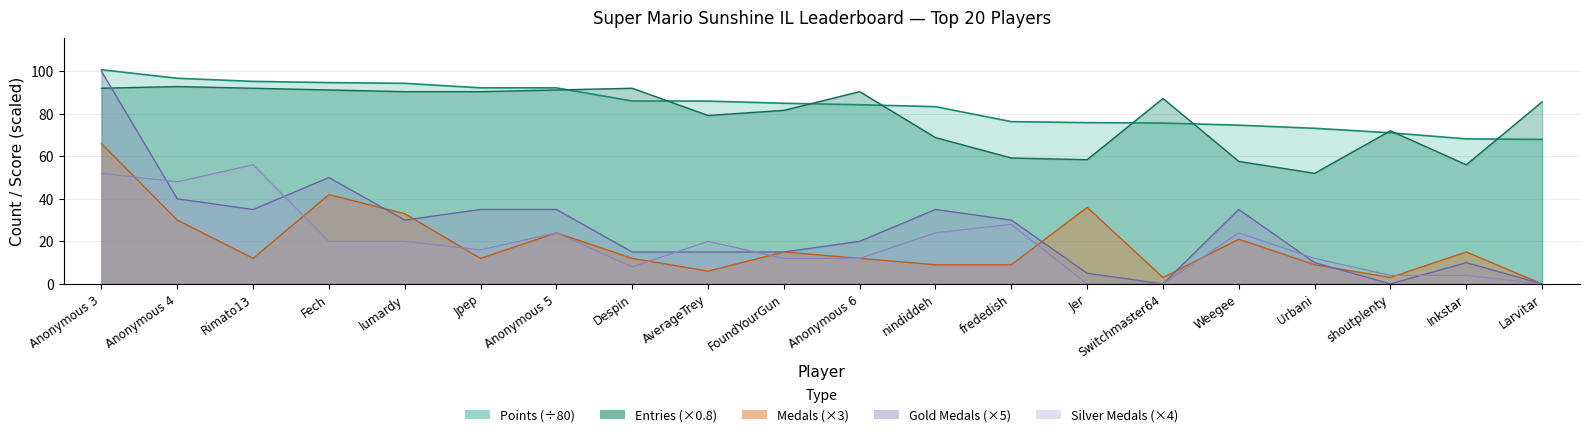

Which has a higher value, nindiddeh or AverageTrey?

AverageTrey